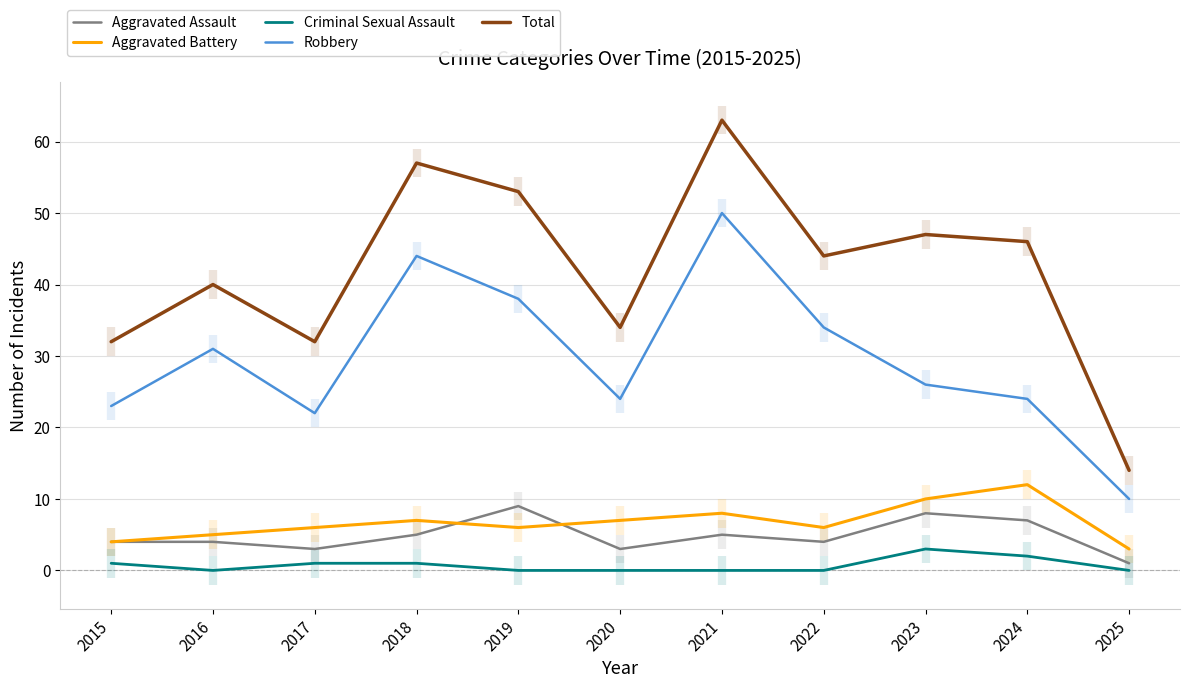

At how many categories does at least one series exceed 34?

7